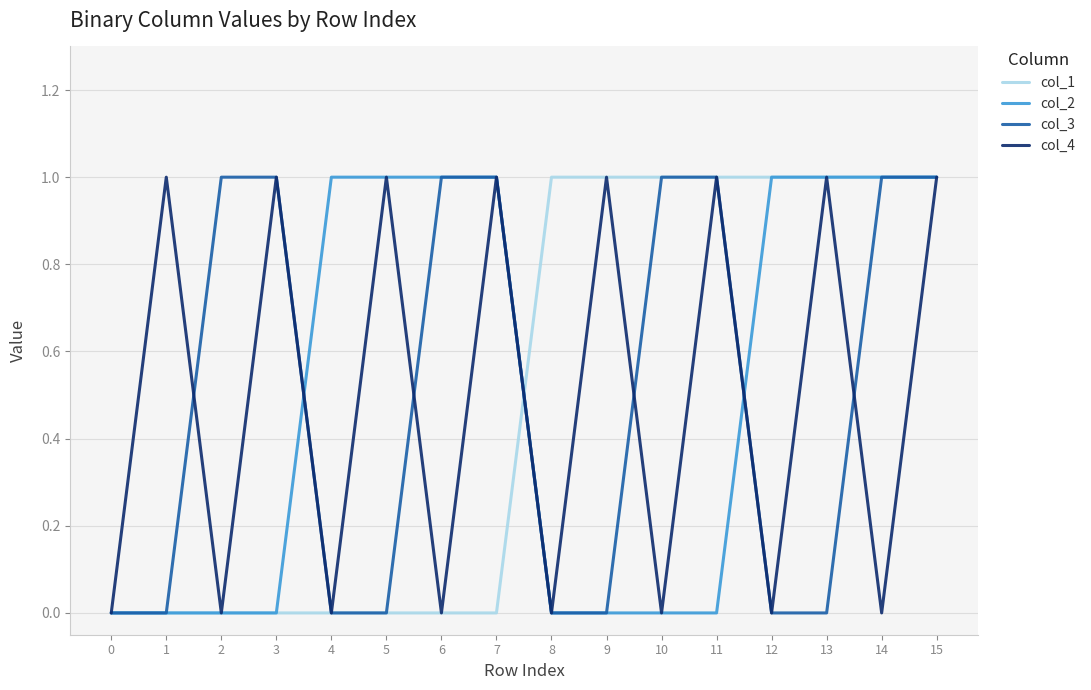

The value of col_1 at 9 is 0. True or false?

False